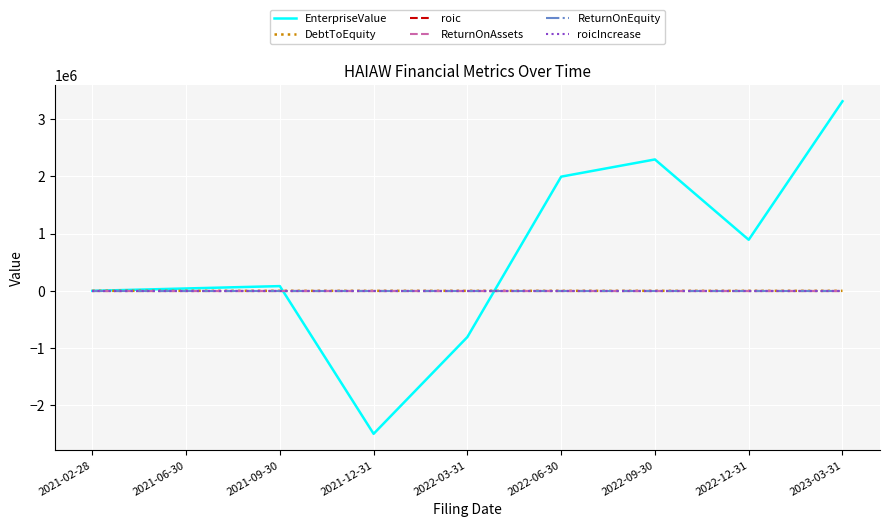

What is the sum of the roicIncrease values at 2021-02-28 and 2022-03-31?

-0.5